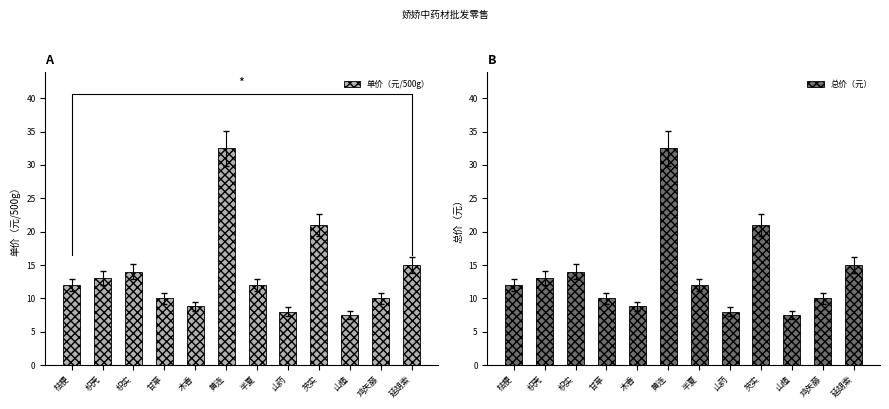

The value of 总价（元） at 甘草 is 13.7. True or false?

False